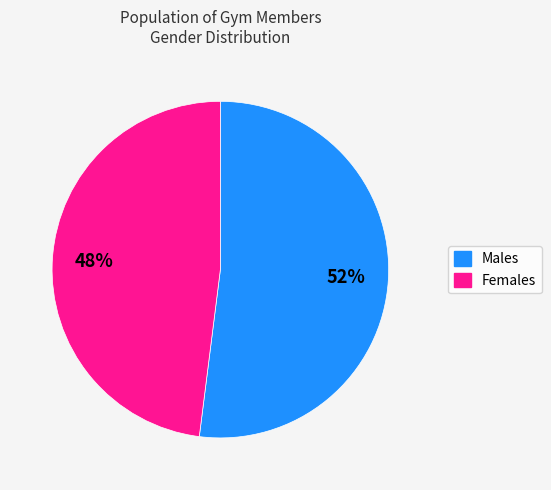

Is there any slice that represents more than half of the pie?

Yes